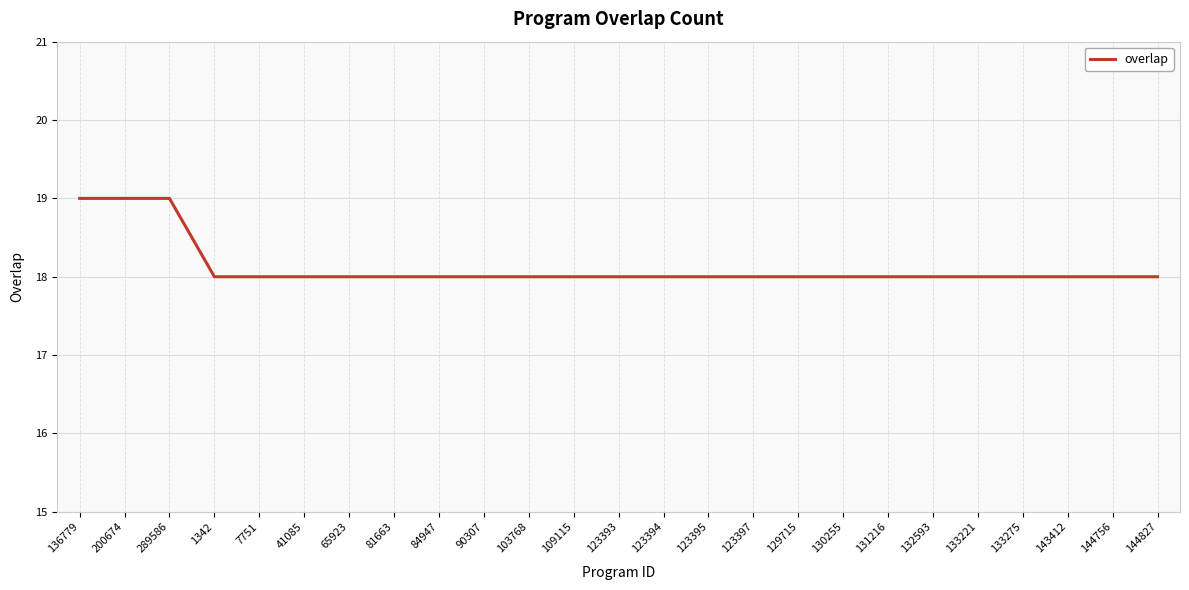

Reading right to left, list all the values displayed in this chart.

18	18	18	18	18	18	18	18	18	18	18	18	18	18	18	18	18	18	18	18	18	18	19	19	19